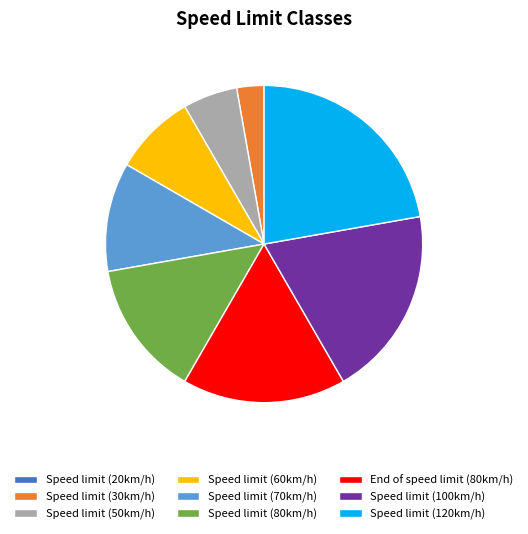

What is the largest slice in the pie chart?

Speed limit (120km/h)